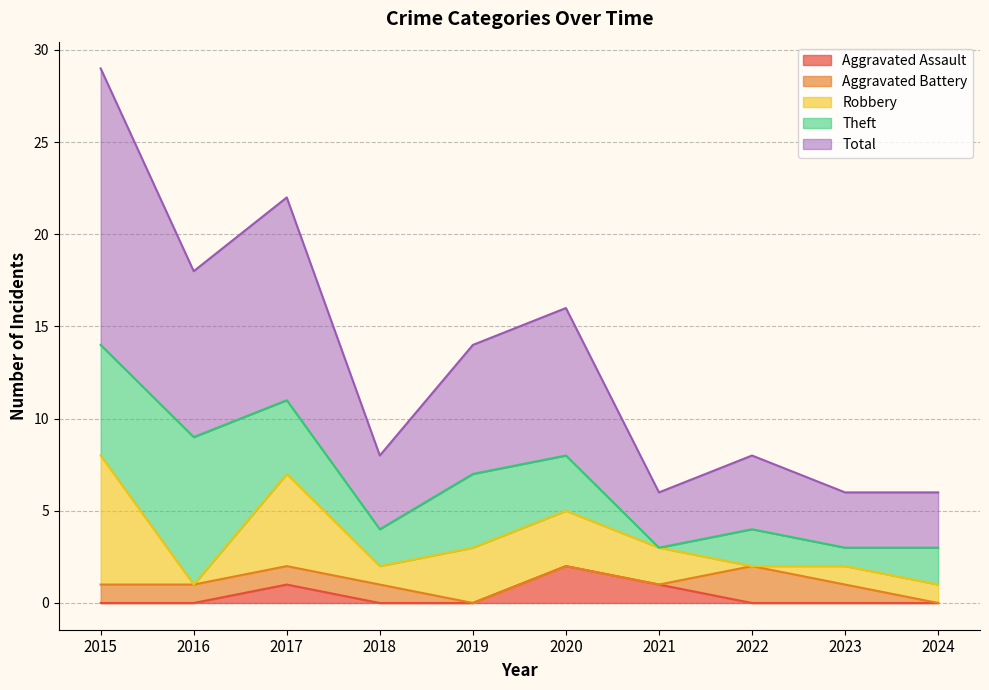

True or false: Aggravated Battery has more than 1 interior local peaks.

False